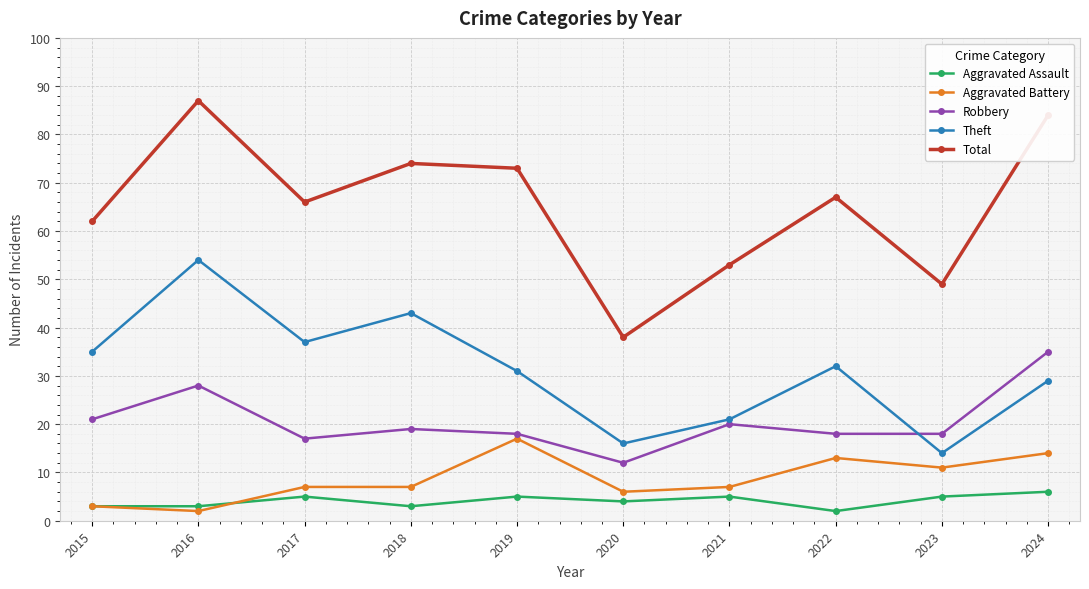

The value of Theft at 2019 is 31. True or false?

True